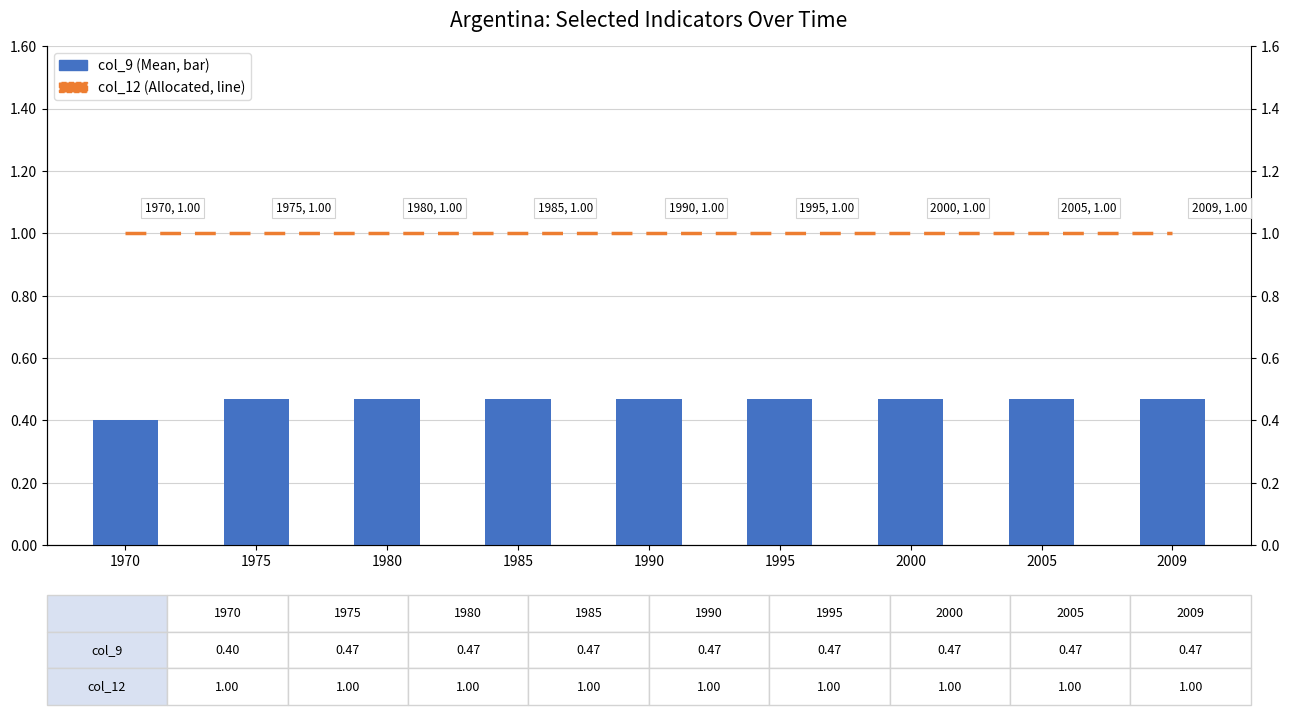

Count the col_9 (Mean) values in the range 0 to 1.

9